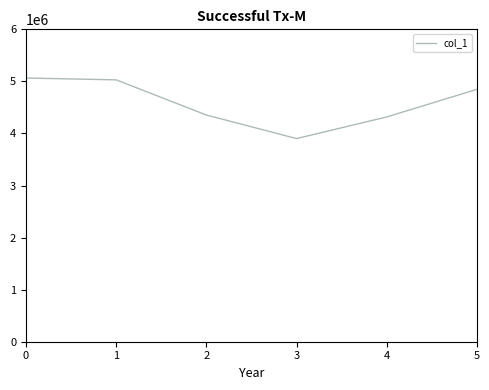

Count the number of values greater than 4847368.

3